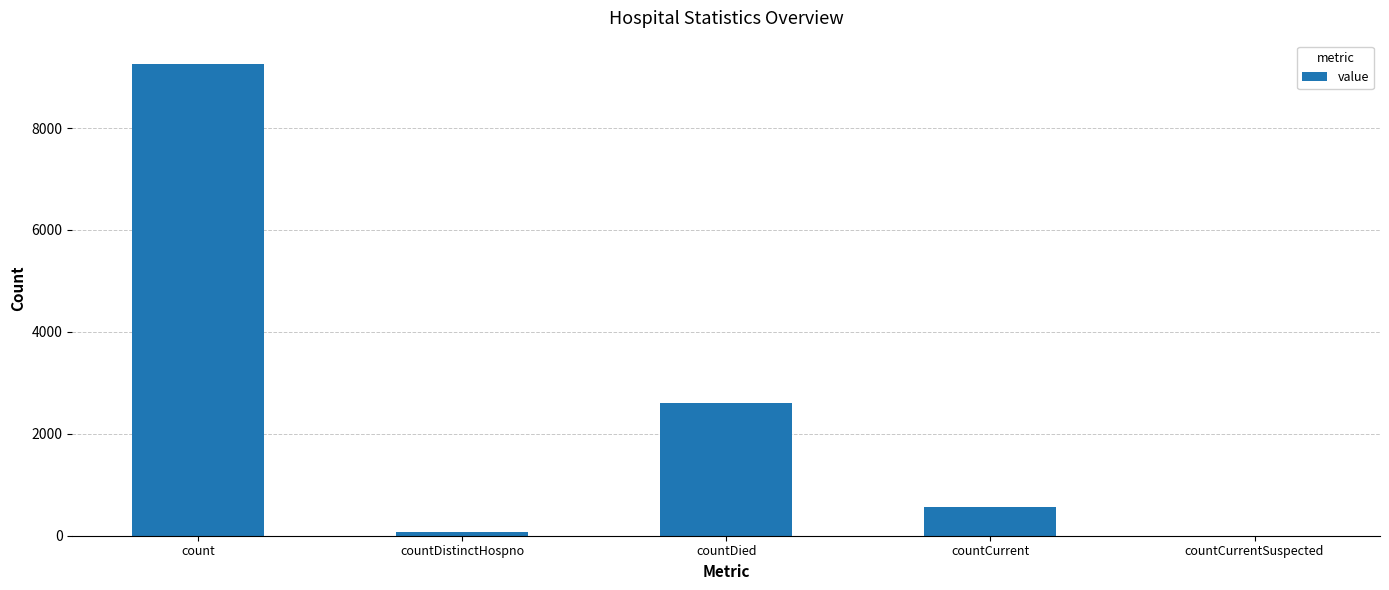

Are the bars horizontal?

No